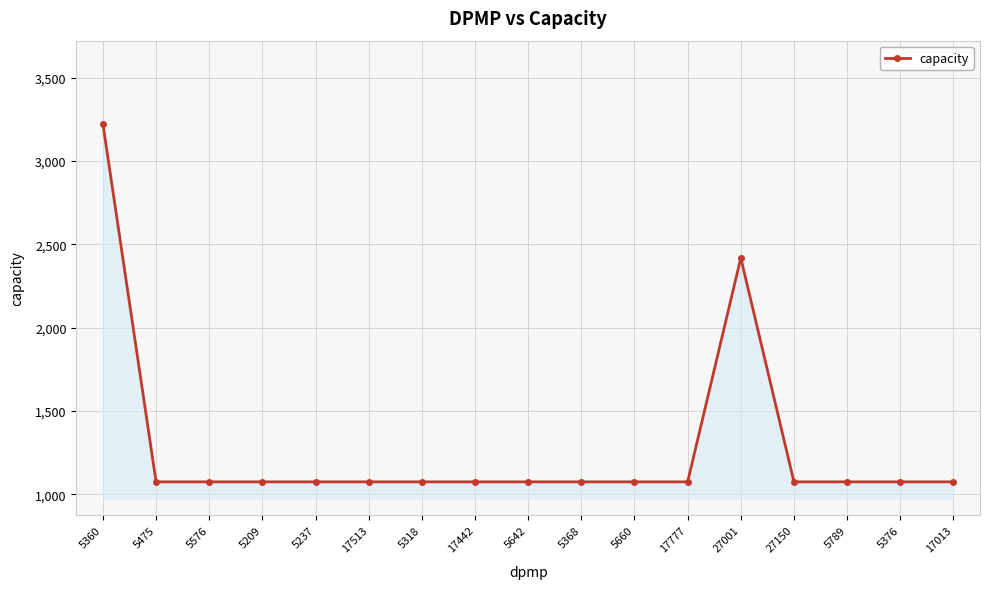

How many distinct data groups are displayed?

1